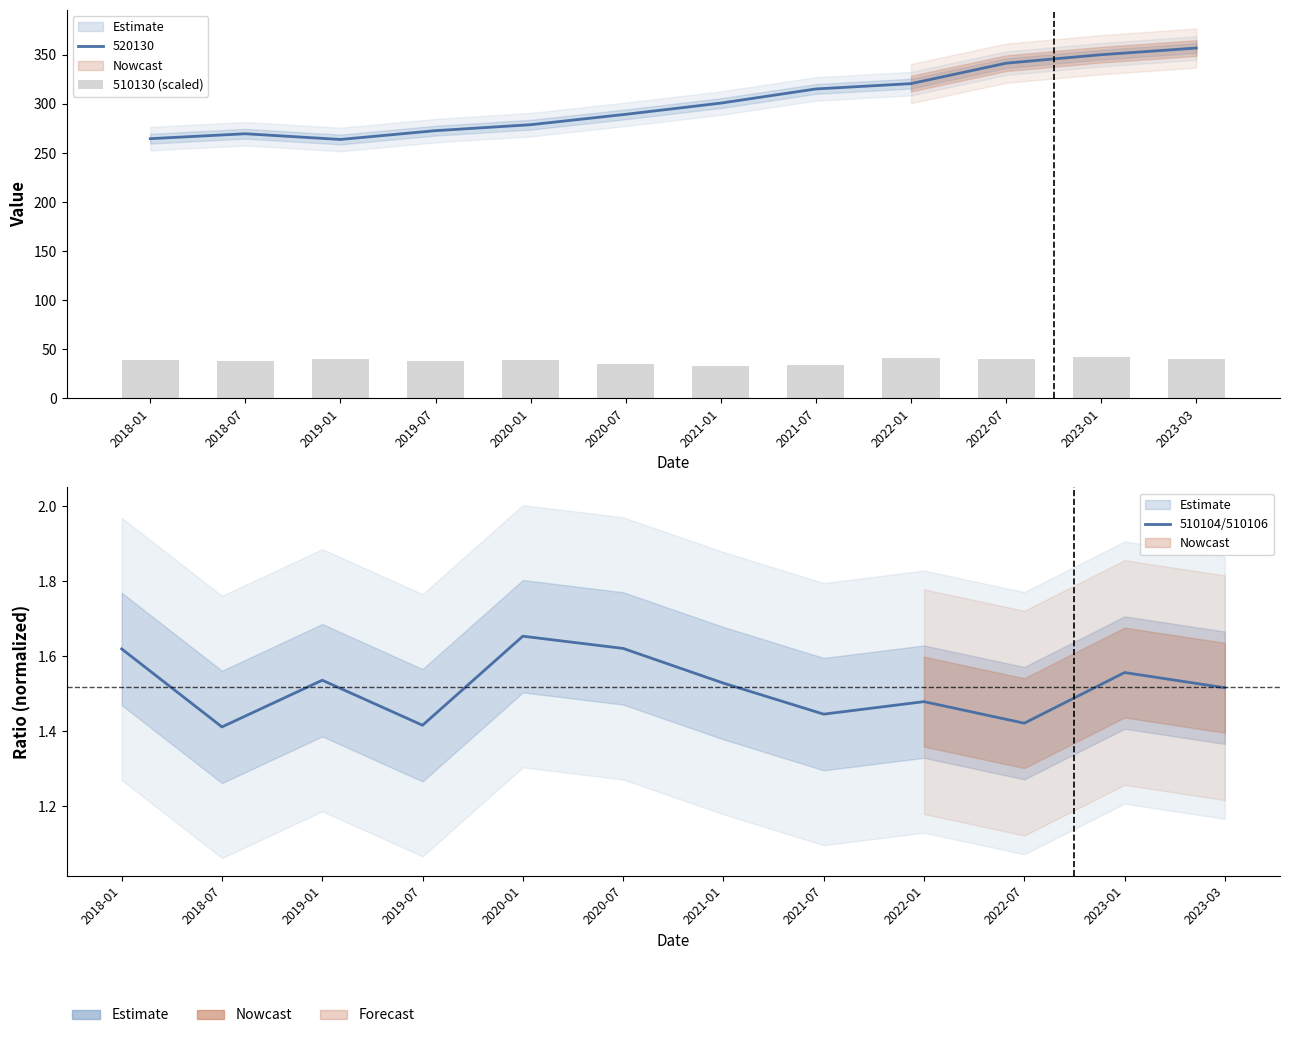

Which series changed the most between 2019-01 and 2022-01?

510130 (scaled)